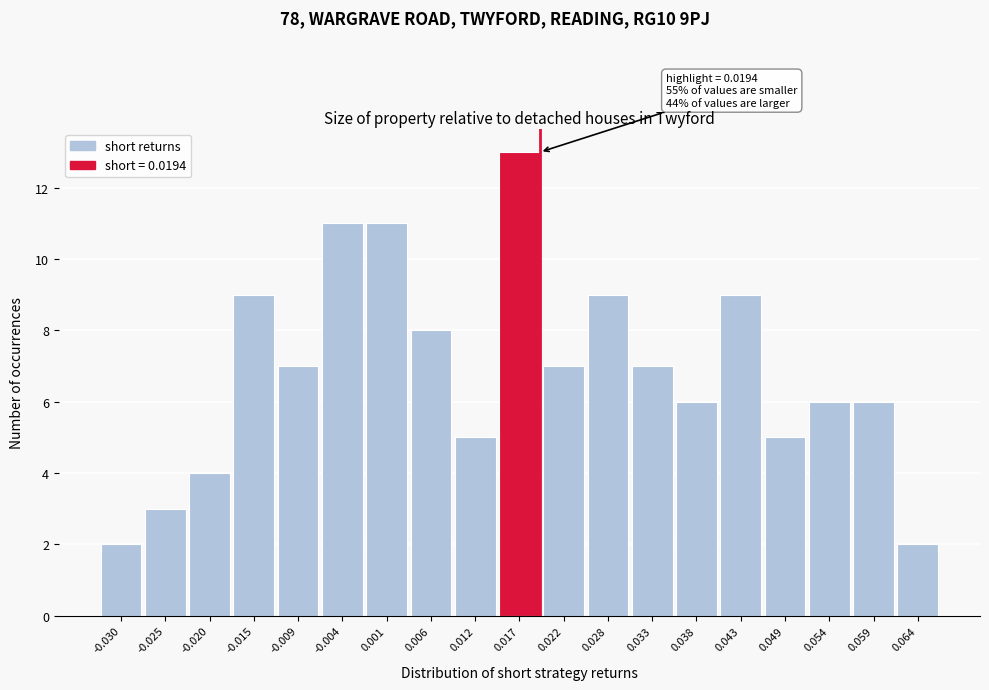

Over which range of the x-axis is the bar tallest?

0.014 to 0.020